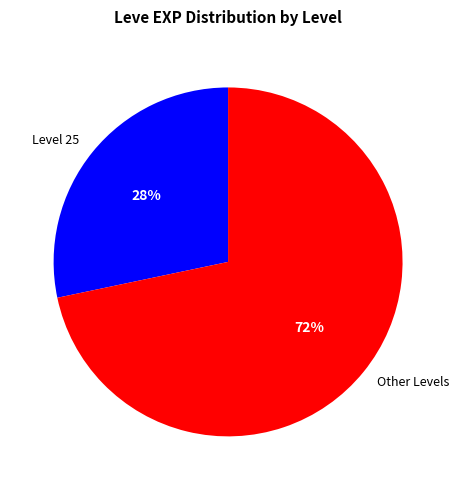

To the nearest percent, what is the average slice percentage?

50%